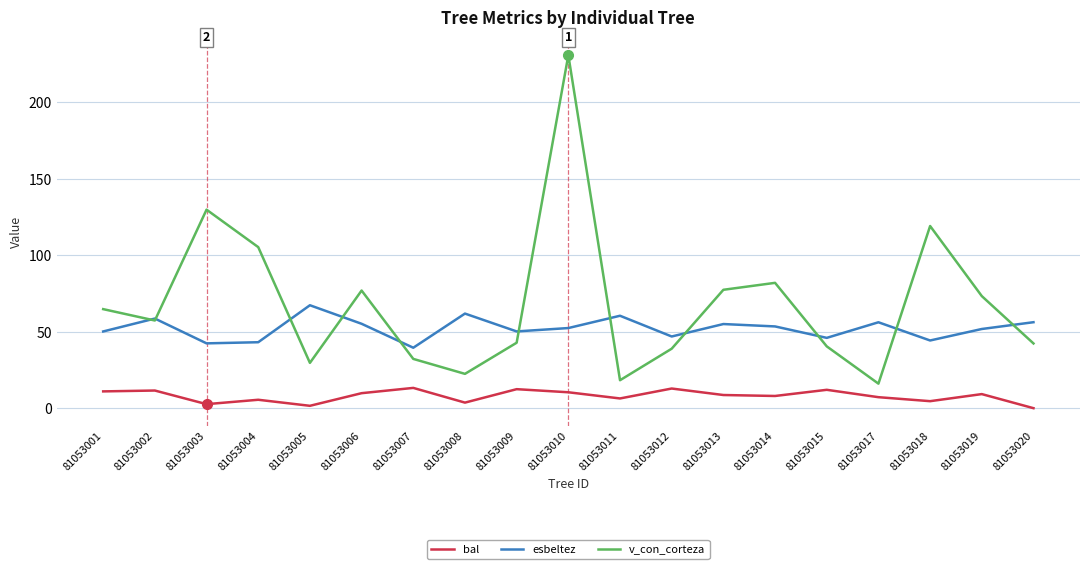

In v_con_corteza, how many points are lower than both neighbors (excluding endpoints)?

5